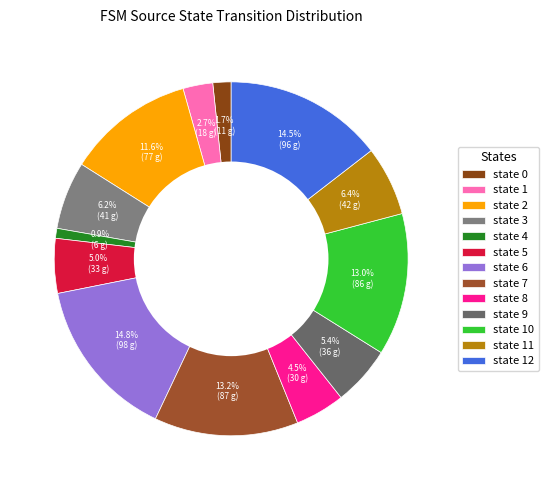

Is there a majority slice in this chart?

No